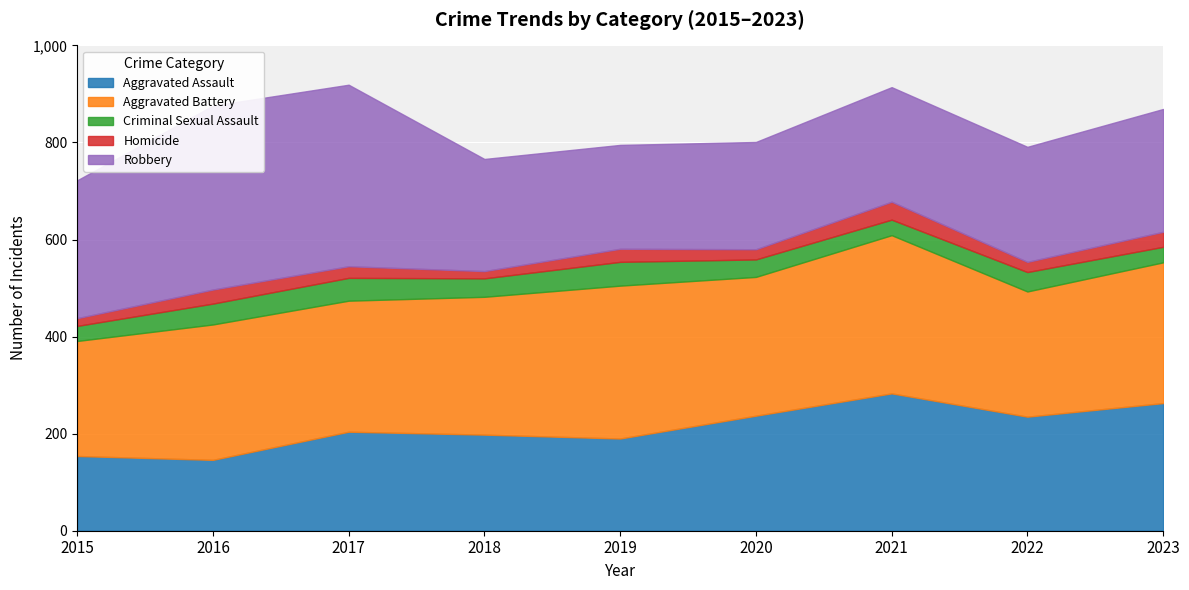

Reading left to right, extract all data points from this chart.

Aggravated Assault: 154	146	204	198	190	237	283	235	263
Aggravated Battery: 237	279	270	284	315	286	326	258	290
Criminal Sexual Assault: 31	43	47	38	49	36	32	40	32
Homicide: 16	29	24	15	27	21	37	21	31
Robbery: 284	379	374	231	214	221	236	237	253